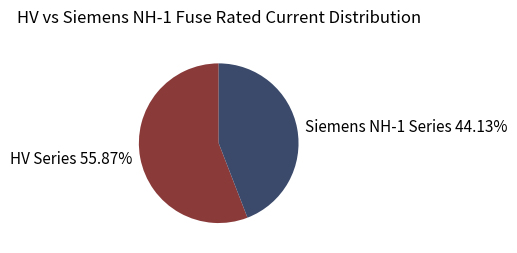

Which slice is the largest?

HV Series 55.87%